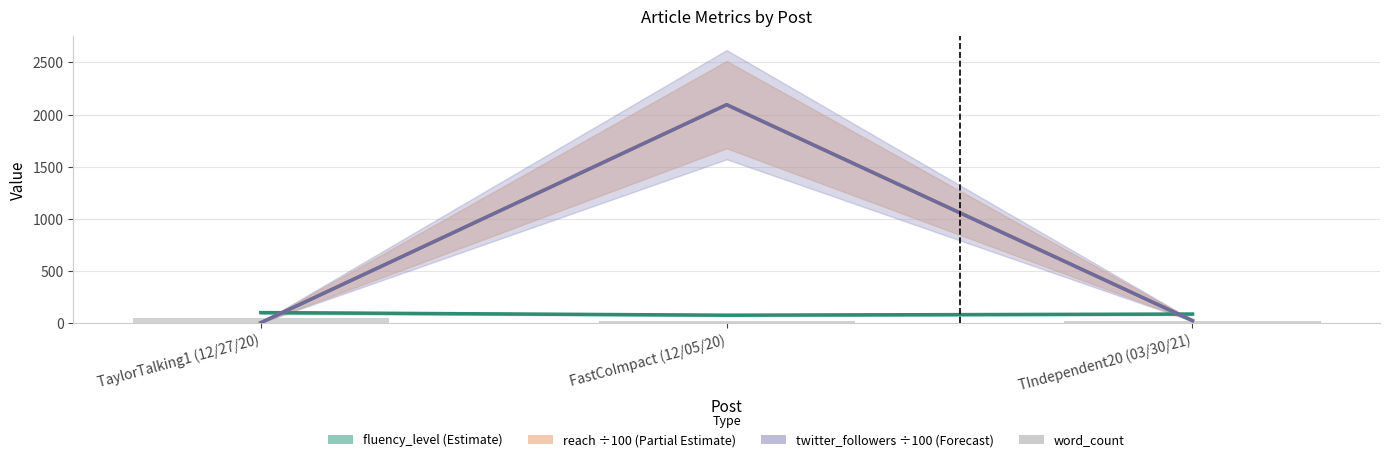

How many values in the reach (÷100) series are below 22?

1